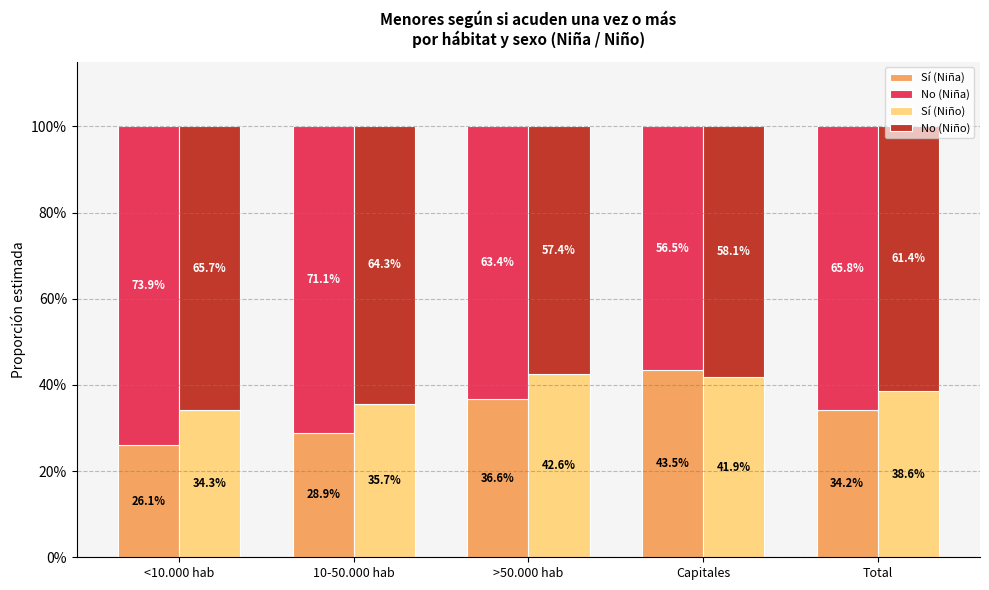

What is the spread (max minus min) of values at <10.000 hab?

0.5